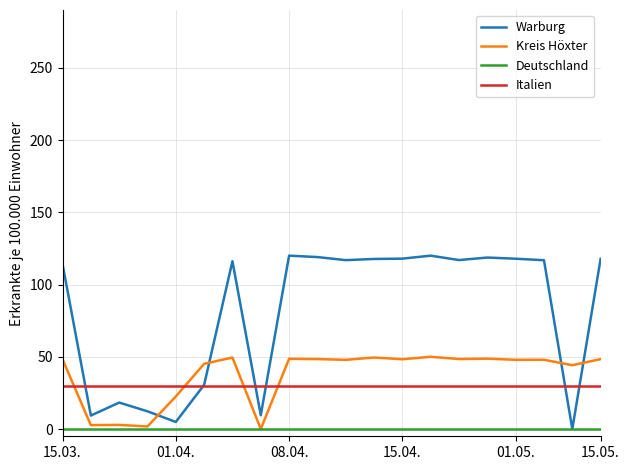

Does the chart have visible grid lines?

Yes